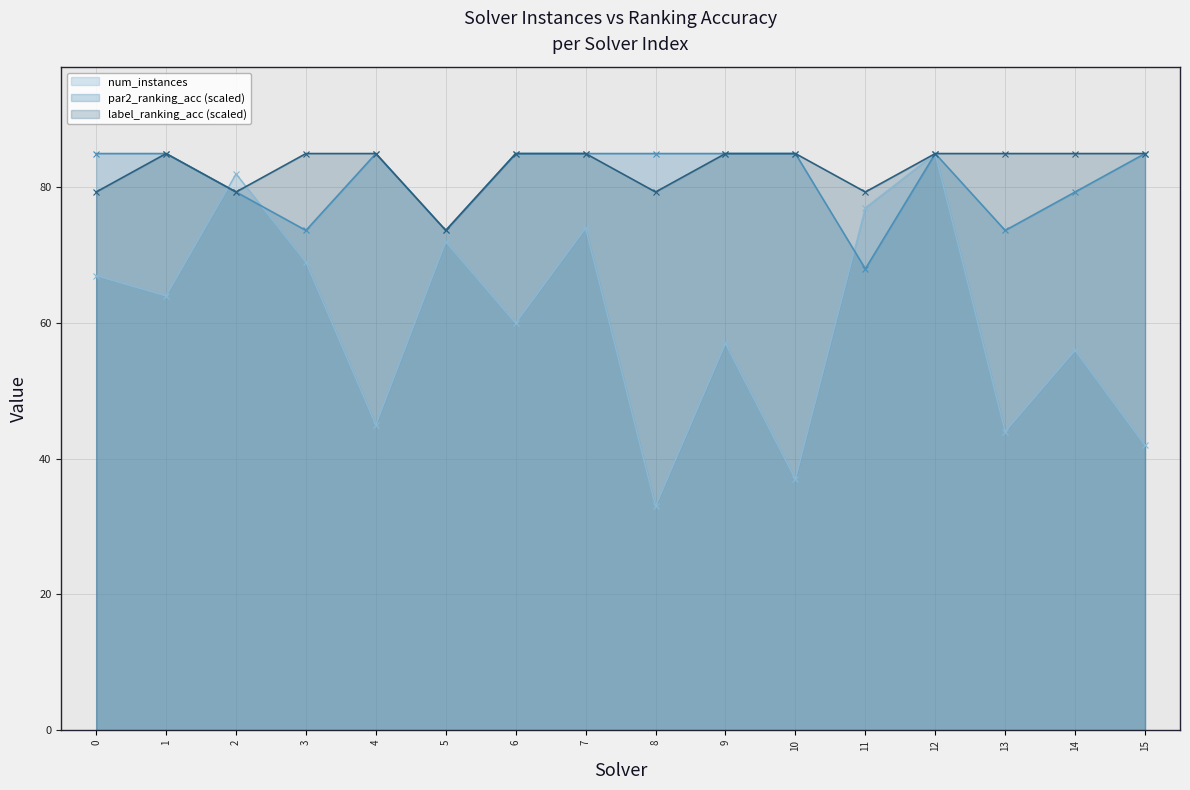

Rank the series at 4 from highest to lowest value.

par2_ranking_acc, label_ranking_acc, num_instances